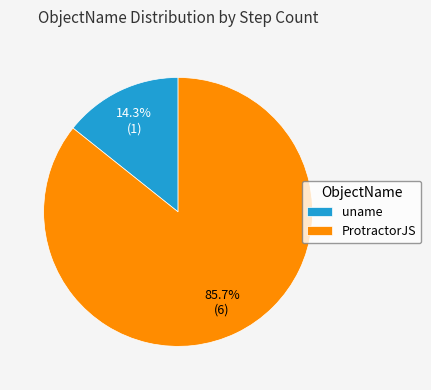

Count the number of slices in the pie.

2